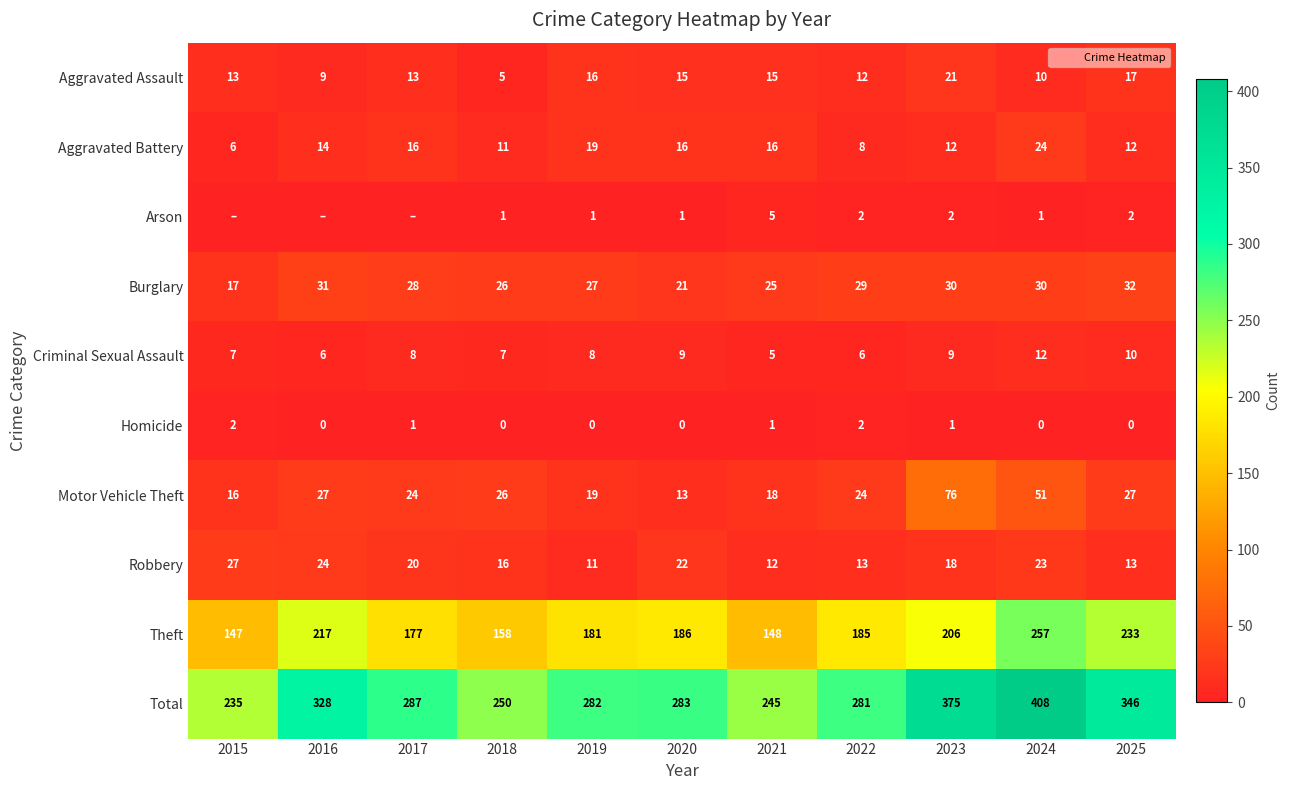

What is the spread (max minus min) of values at 2023?

374